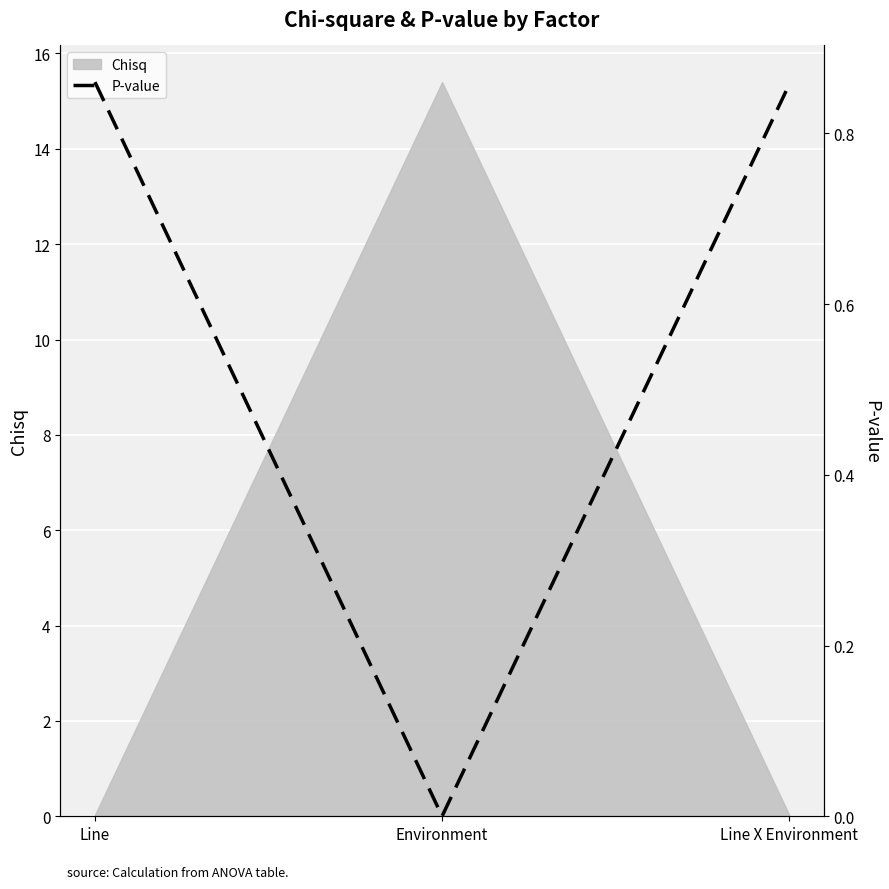

What position from the right is Line?

3